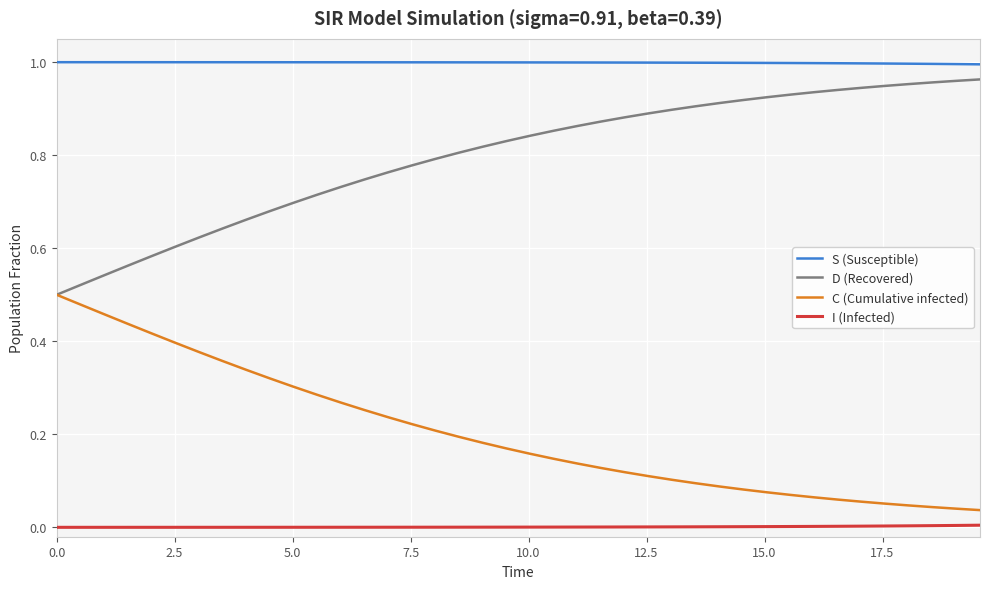

Rank the series by their average value, from highest to lowest.

S (Susceptible), D (Recovered), C (Cumulative infected), I (Infected)